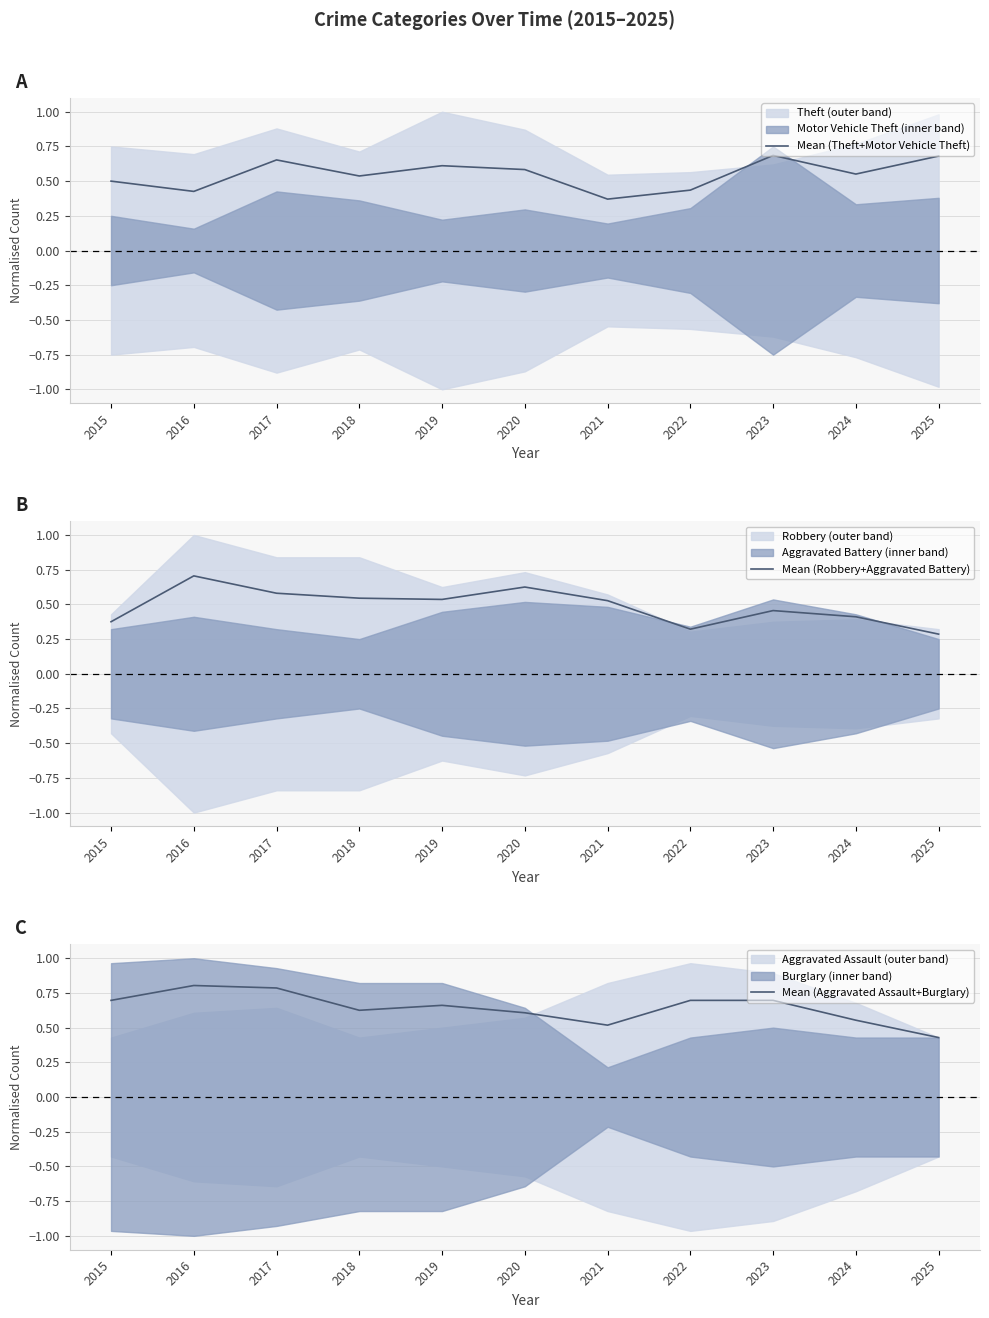

At which label is Mean (Theft+Motor Vehicle Theft) closest to 0?

2021